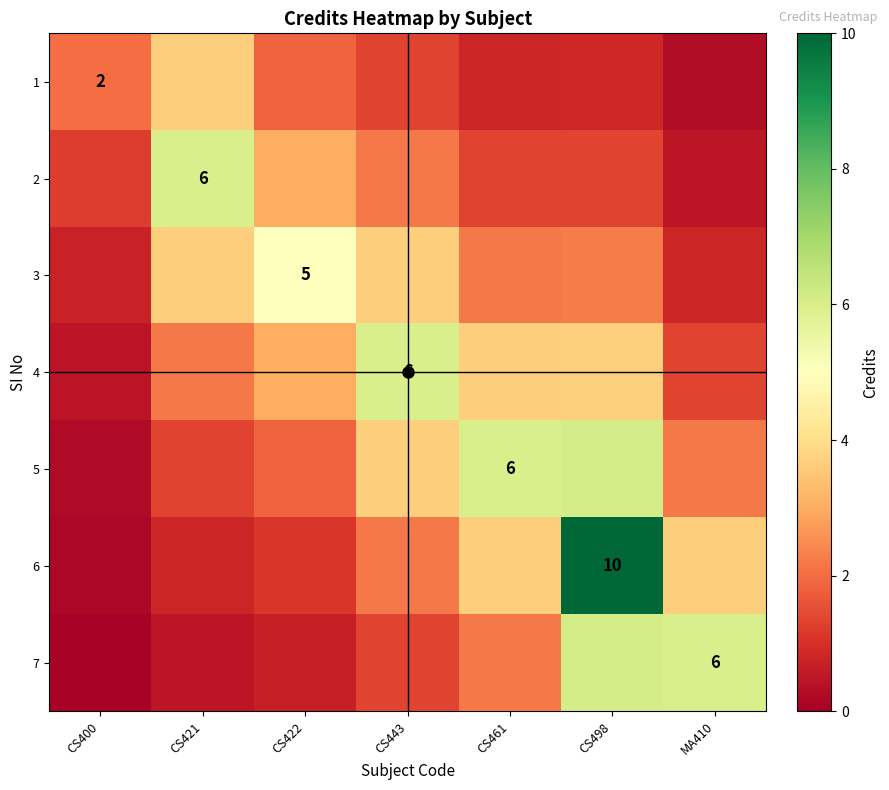

Rank the series at CS443 from lowest to highest value.

1, 7, 2, 6, 3, 5, 4